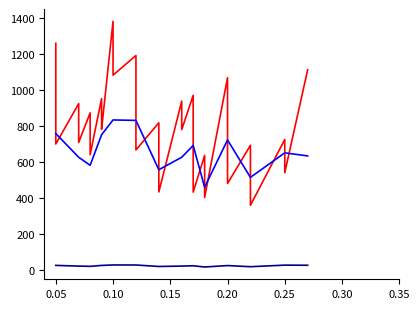

Where do col_0 and col_1 first cross each other?

0.05 and 0.05